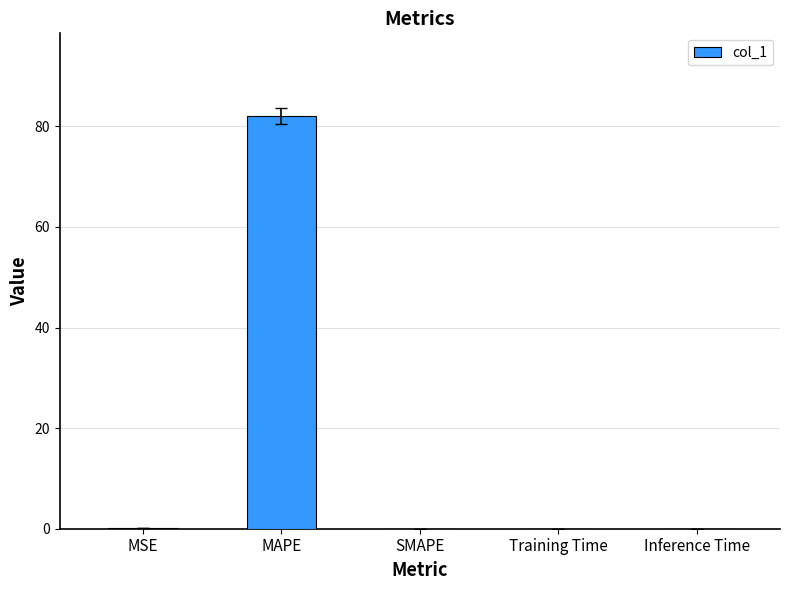

Read the value at MAPE.

82.1